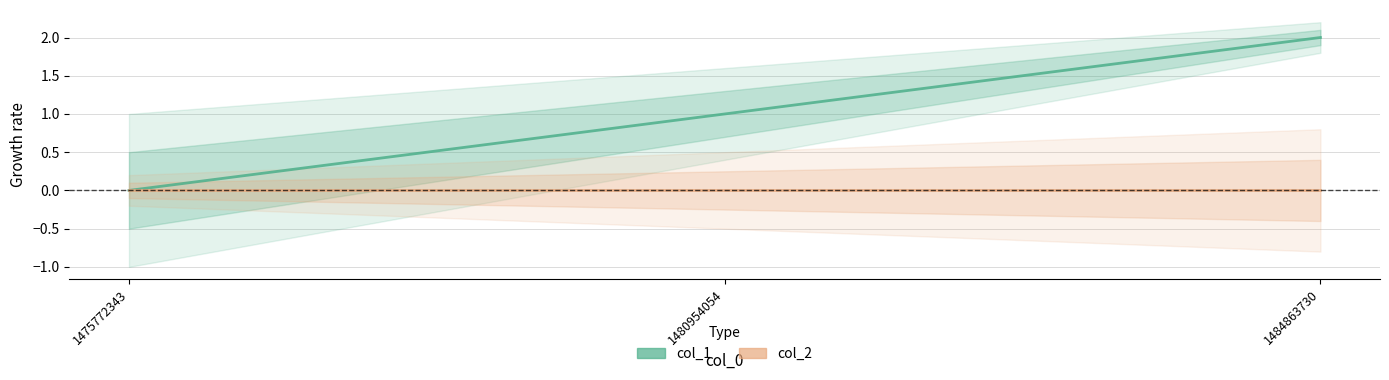

Reading right to left, list all the values displayed in this chart.

col_1: 1484863730=2	1480954054=1	1475772343=0
col_2: 1484863730=0	1480954054=0	1475772343=0